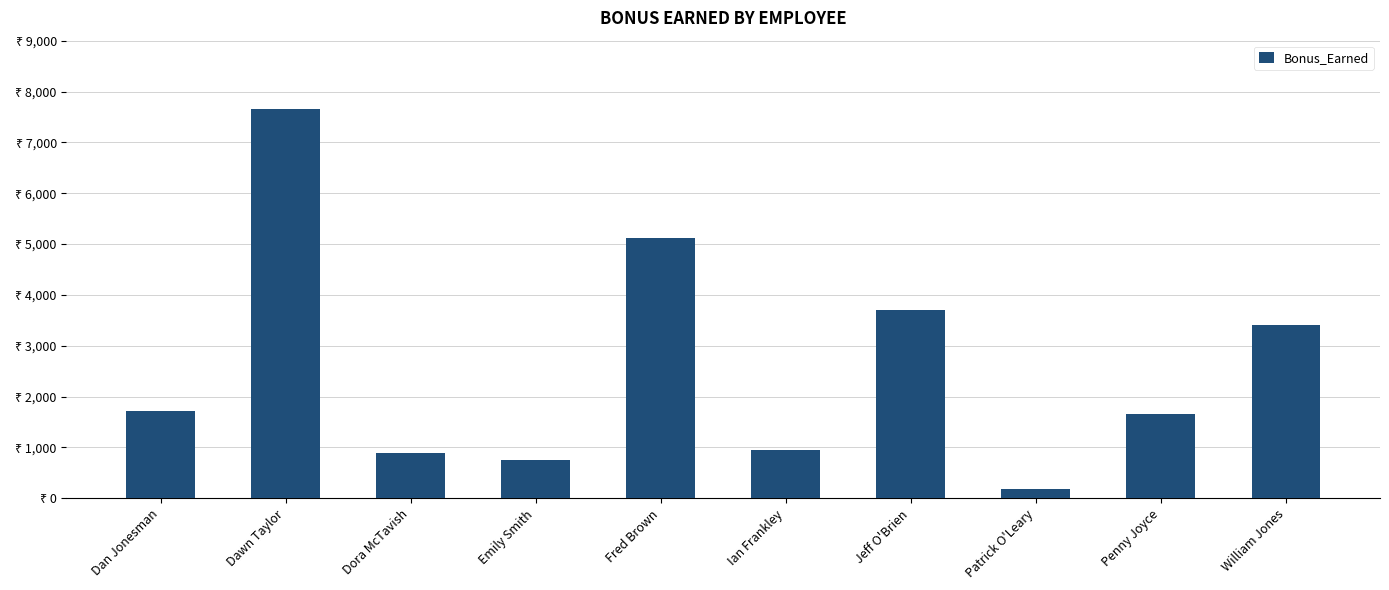

Which category has the highest value across all series?

Dawn Taylor